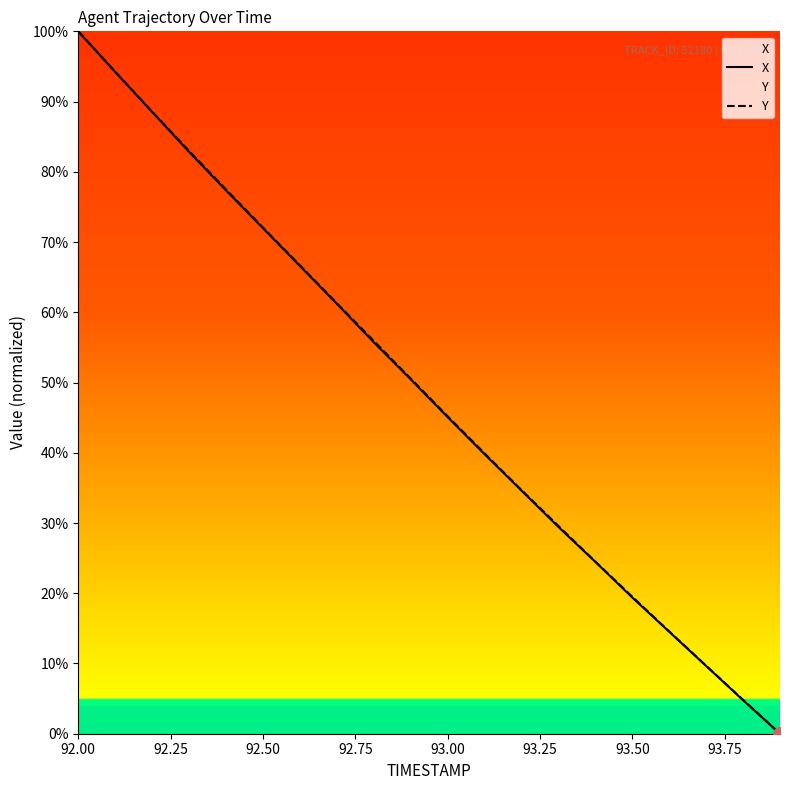

True or false: X has a value of 100.0 at 92.00.

True